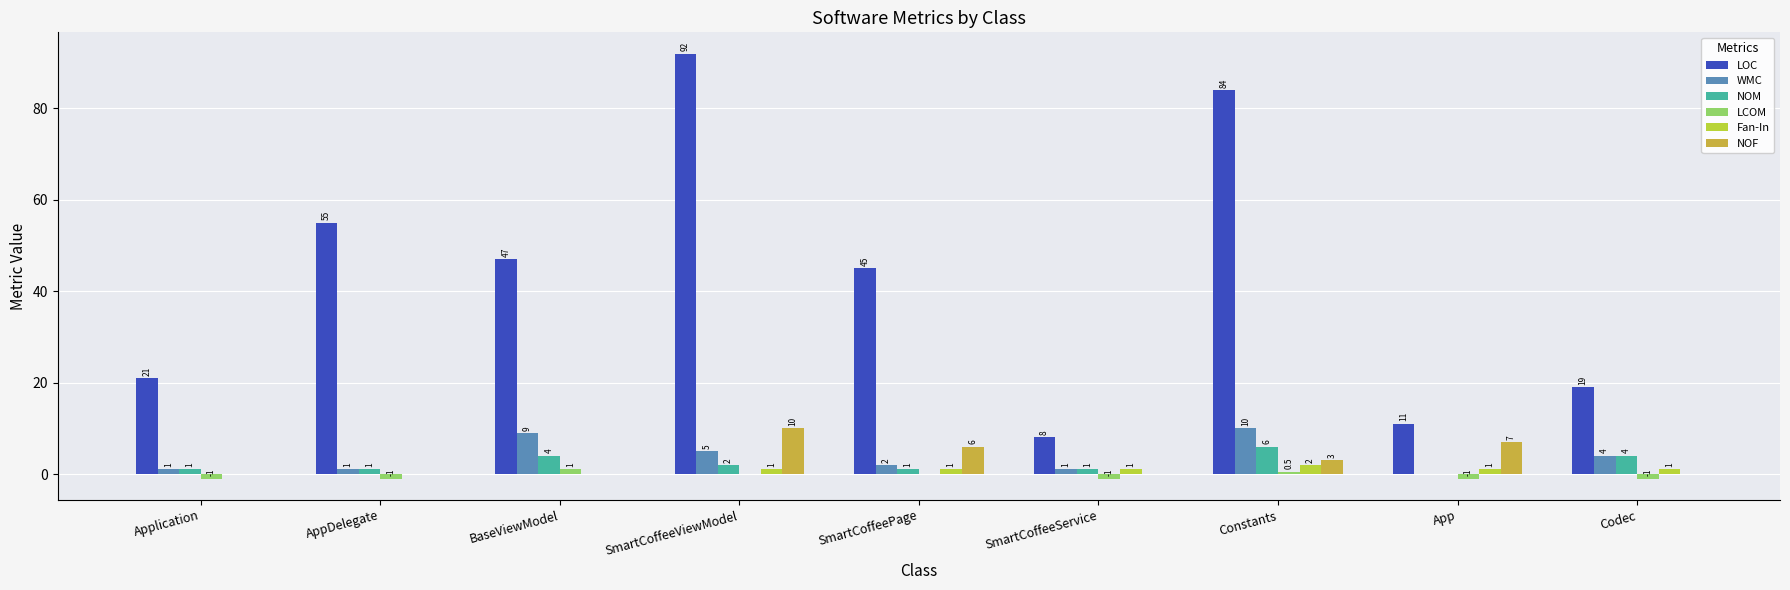

Where does the WMC series first go above 2?

BaseViewModel